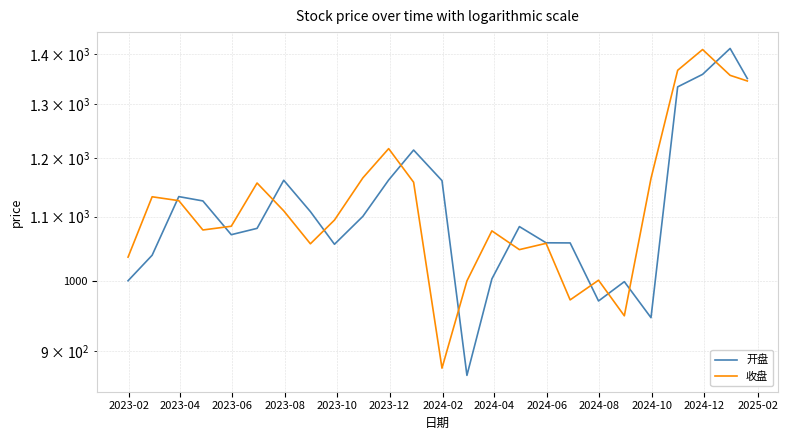

Which series has the largest range (max minus min)?

开盘